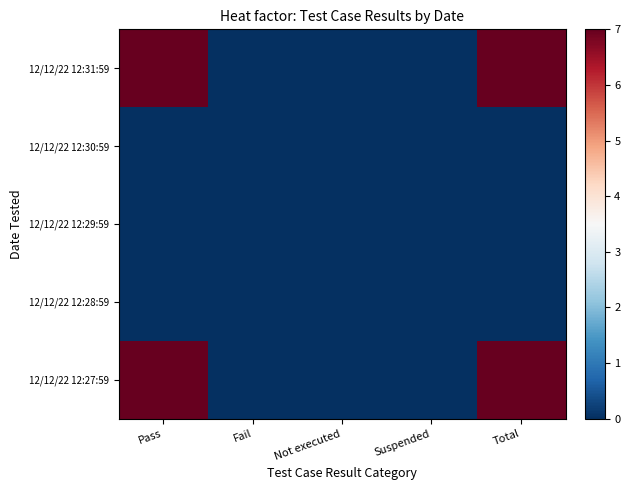

Reading left to right, transcribe all the data shown in this chart.

12/12/22 12:31:59: Pass=7	Fail=0	Not executed=0	Suspended=0	Total=7
12/12/22 12:30:59: Pass=0	Fail=0	Not executed=0	Suspended=0	Total=0
12/12/22 12:29:59: Pass=0	Fail=0	Not executed=0	Suspended=0	Total=0
12/12/22 12:28:59: Pass=0	Fail=0	Not executed=0	Suspended=0	Total=0
12/12/22 12:27:59: Pass=7	Fail=0	Not executed=0	Suspended=0	Total=7